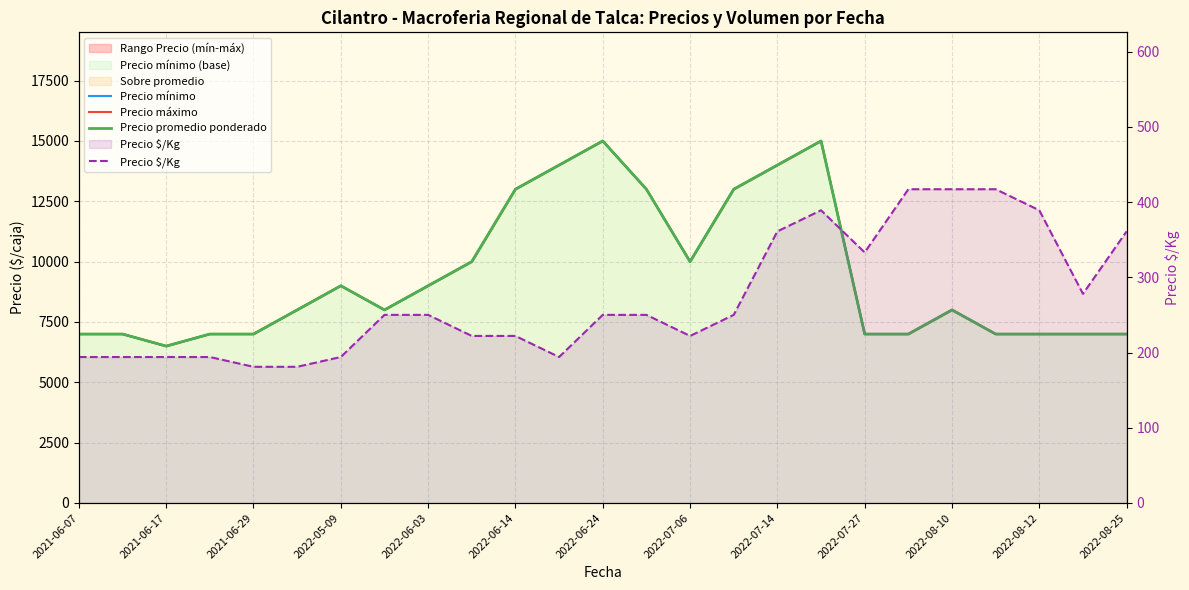

True or false: Precio máximo and Precio $/Kg cross at least once.

False